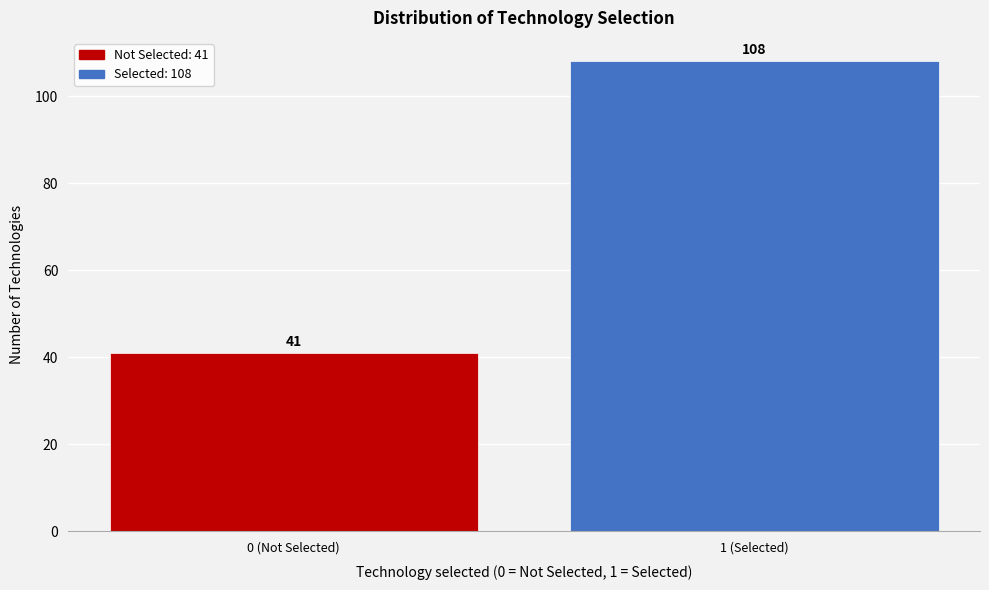

Reading left to right, what are all the values shown in this chart?

0 (Not Selected)=41	1 (Selected)=108